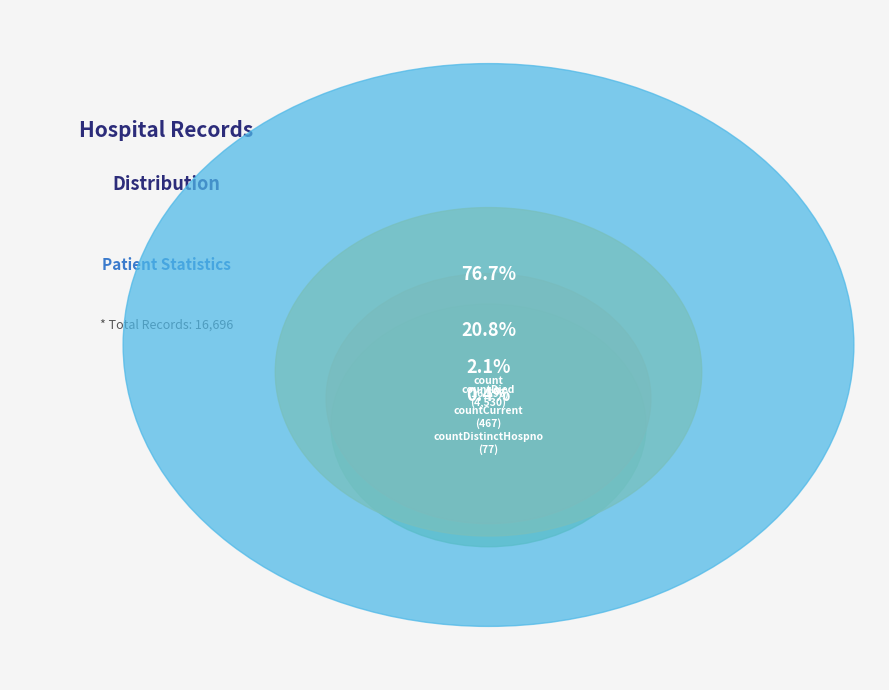

Does countDistinctHospno represent more than half of the total?

No